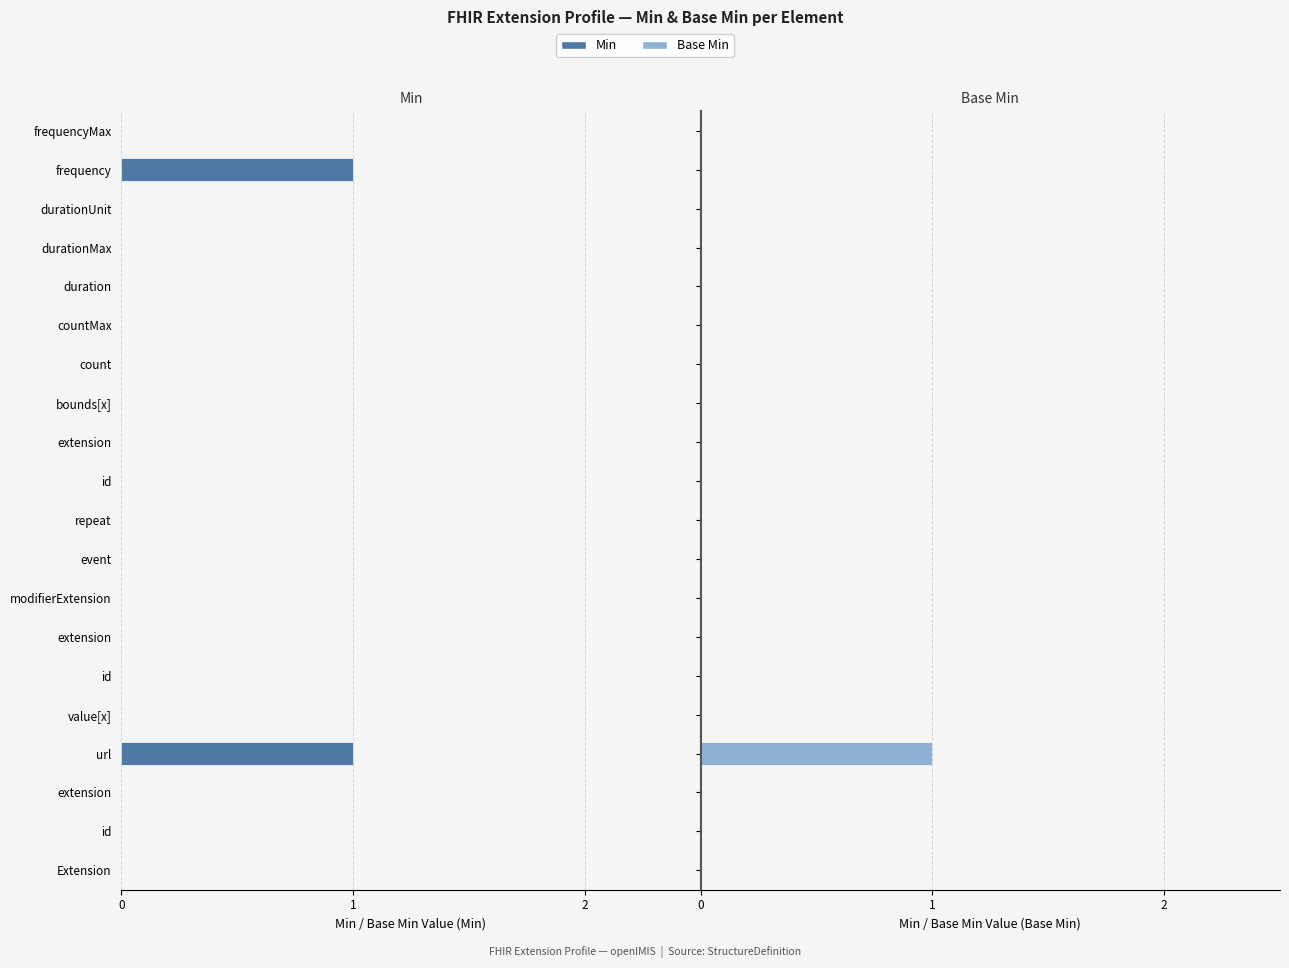

How many bars are there in total?

40